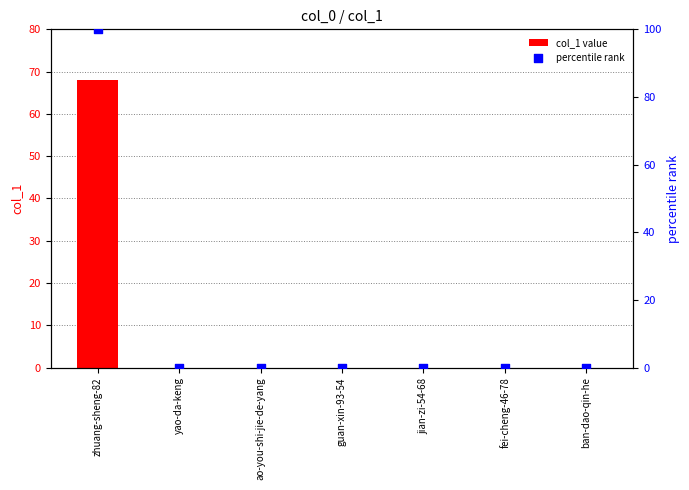

Which series reaches the maximum Y coordinate?

percentile rank